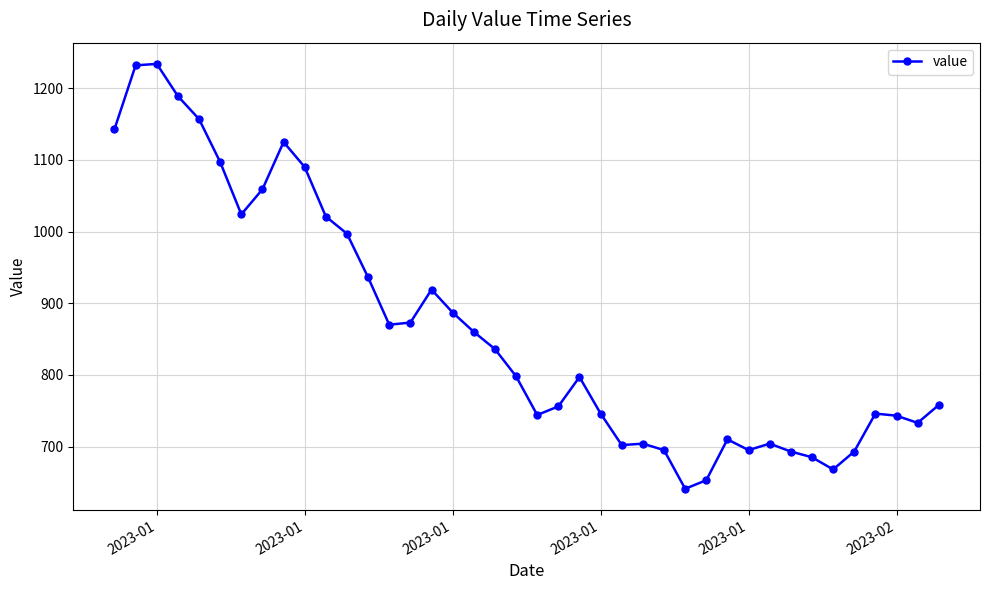

True or false: the data has more than 2 interior local peaks.

True